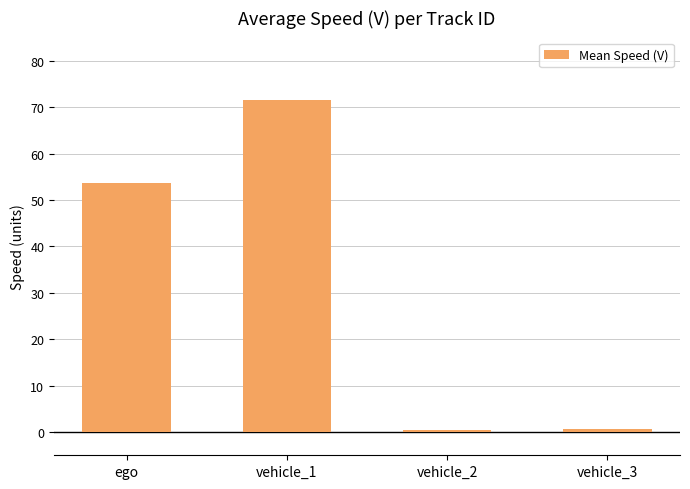

The value at vehicle_1 is 71.5. True or false?

True